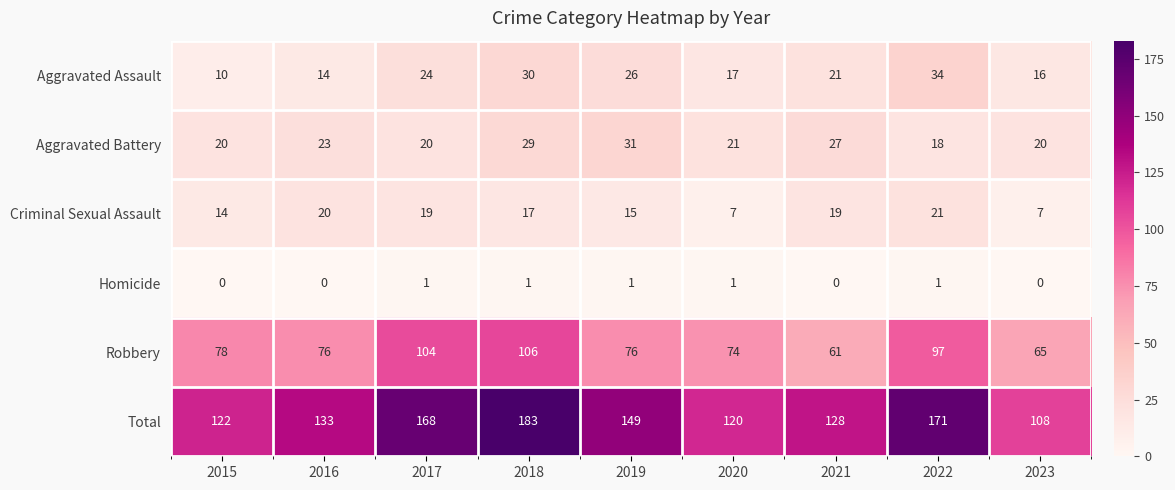

Read the Robbery value at 2021.

61